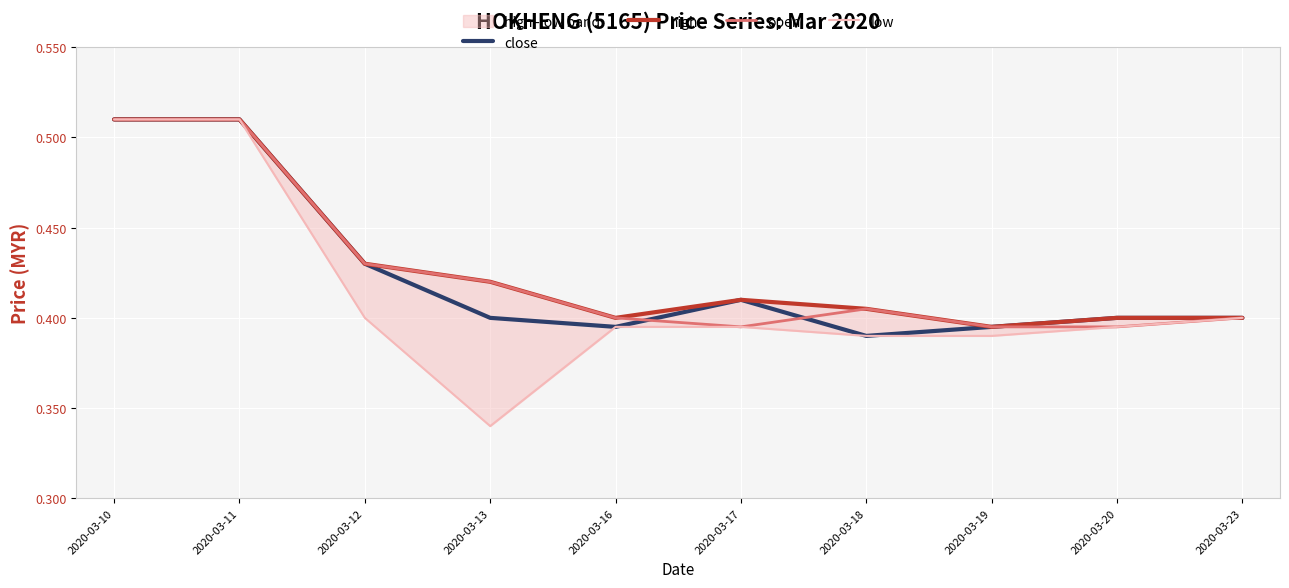

List the labels in order of low value, largest first.

2020-03-10, 2020-03-11, 2020-03-12, 2020-03-23, 2020-03-16, 2020-03-17, 2020-03-20, 2020-03-18, 2020-03-19, 2020-03-13